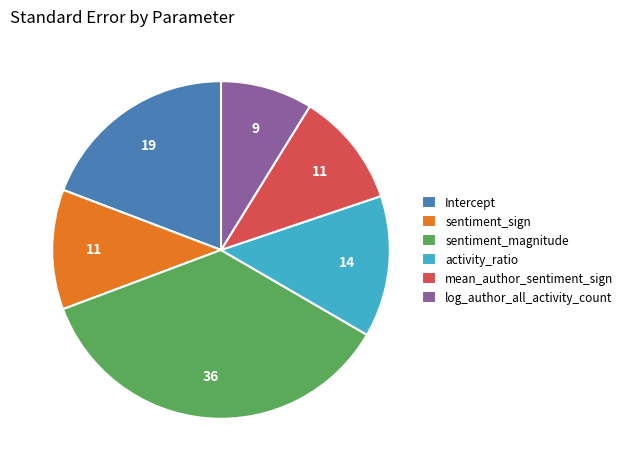

The mean_author_sentiment_sign slice represents 3% of the pie. True or false?

False